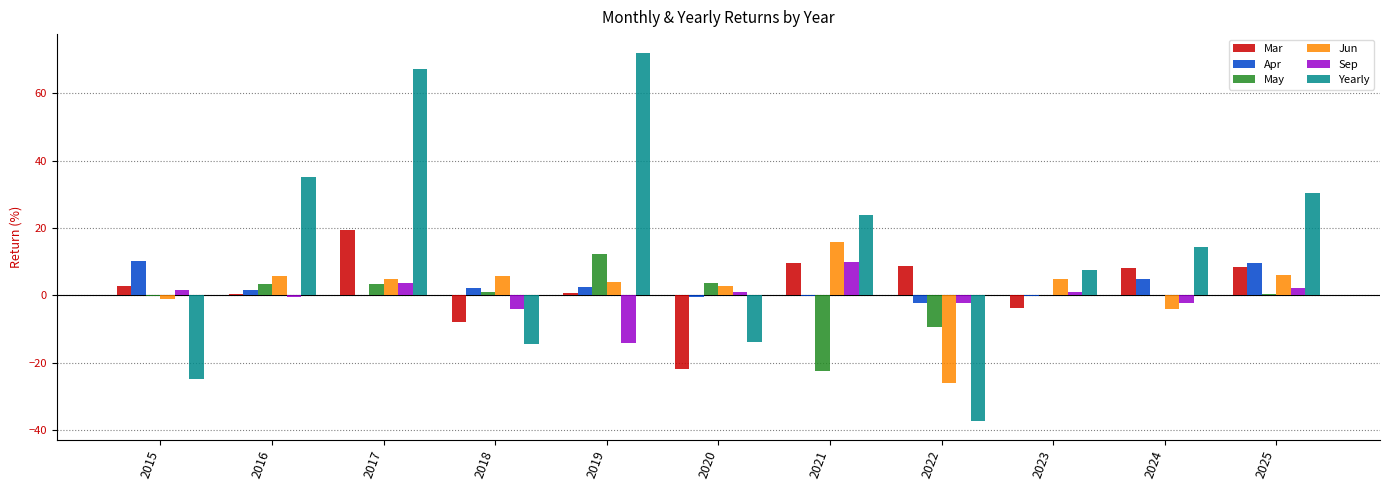

Between 2017 and 2021, which series saw the biggest shift?

Yearly